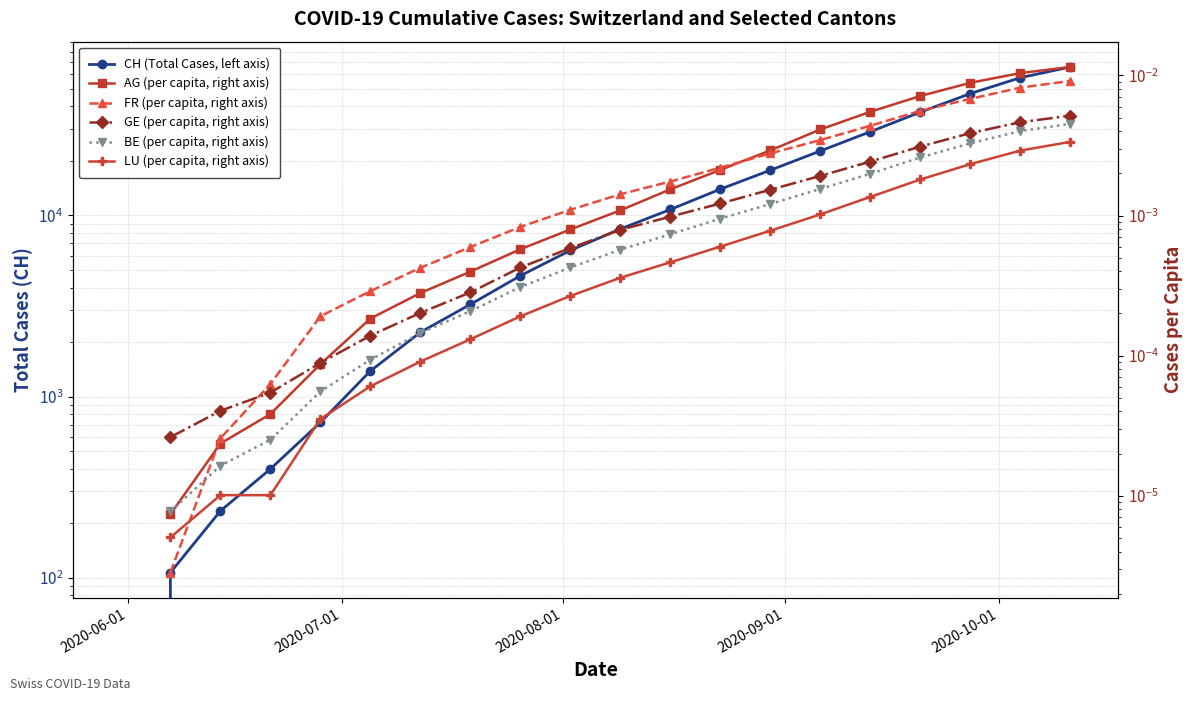

True or false: CH (Total Cases, left axis) has a value of 39.1 at 2020-07-01.

False